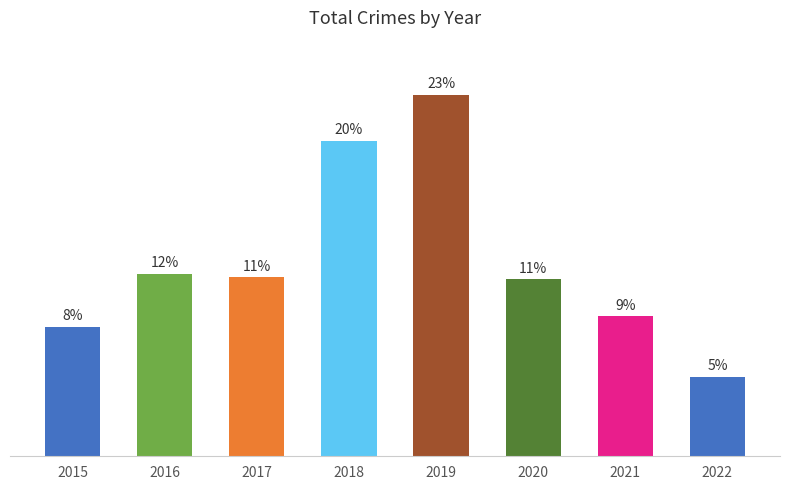

Does the chart contain any negative values?

No